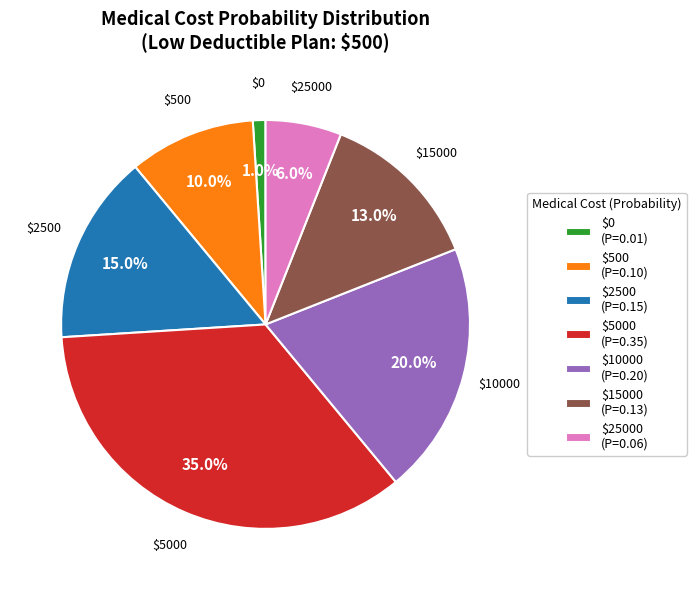

How much of the chart is everything except $2500 (P=0.15)?

85.0%